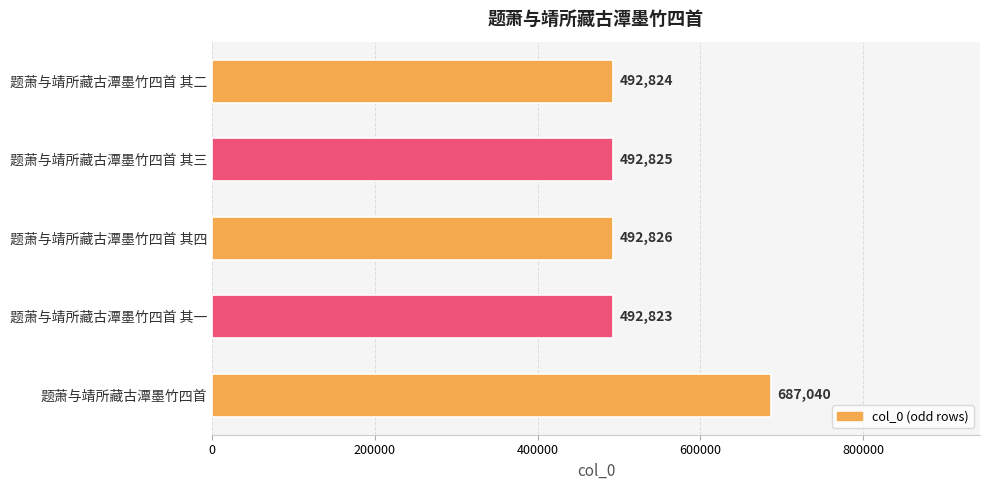

At which label is the value closest to 589931?

题萧与靖所藏古潭墨竹四首 其四